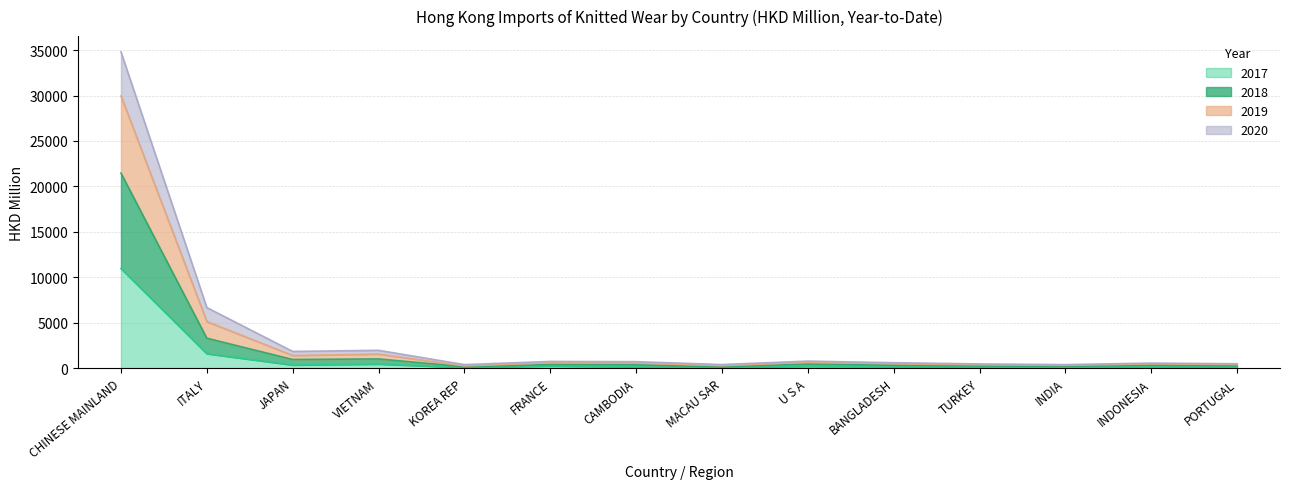

Count the number of categories in the chart.

14